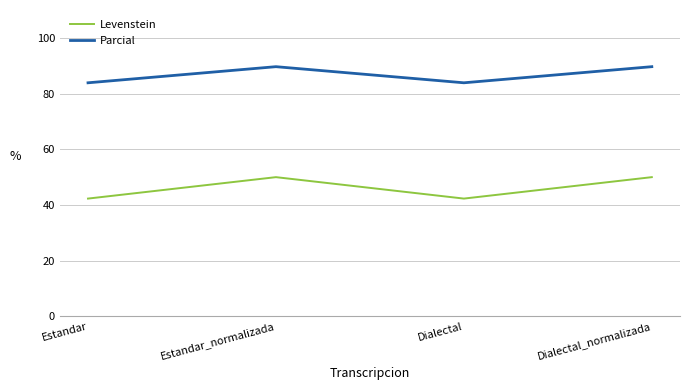

What are all the series names shown in the legend?

Levenstein, Parcial